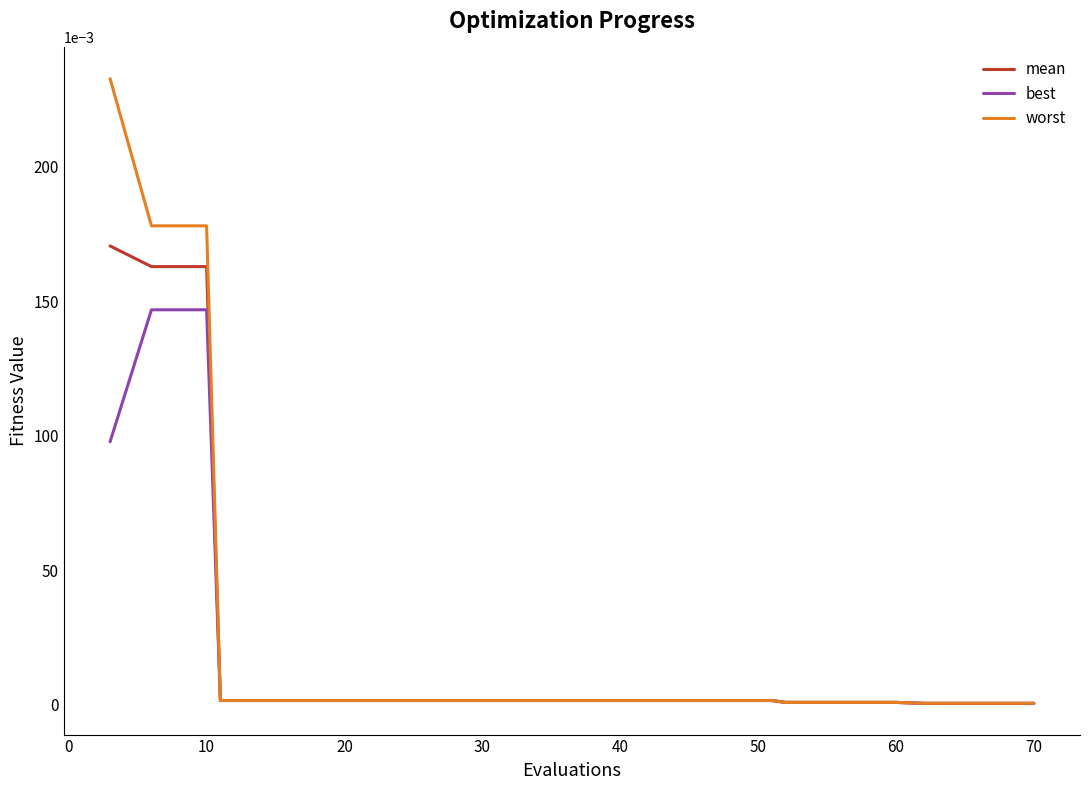

List the series in order of their peak value, lowest first.

best, mean, worst